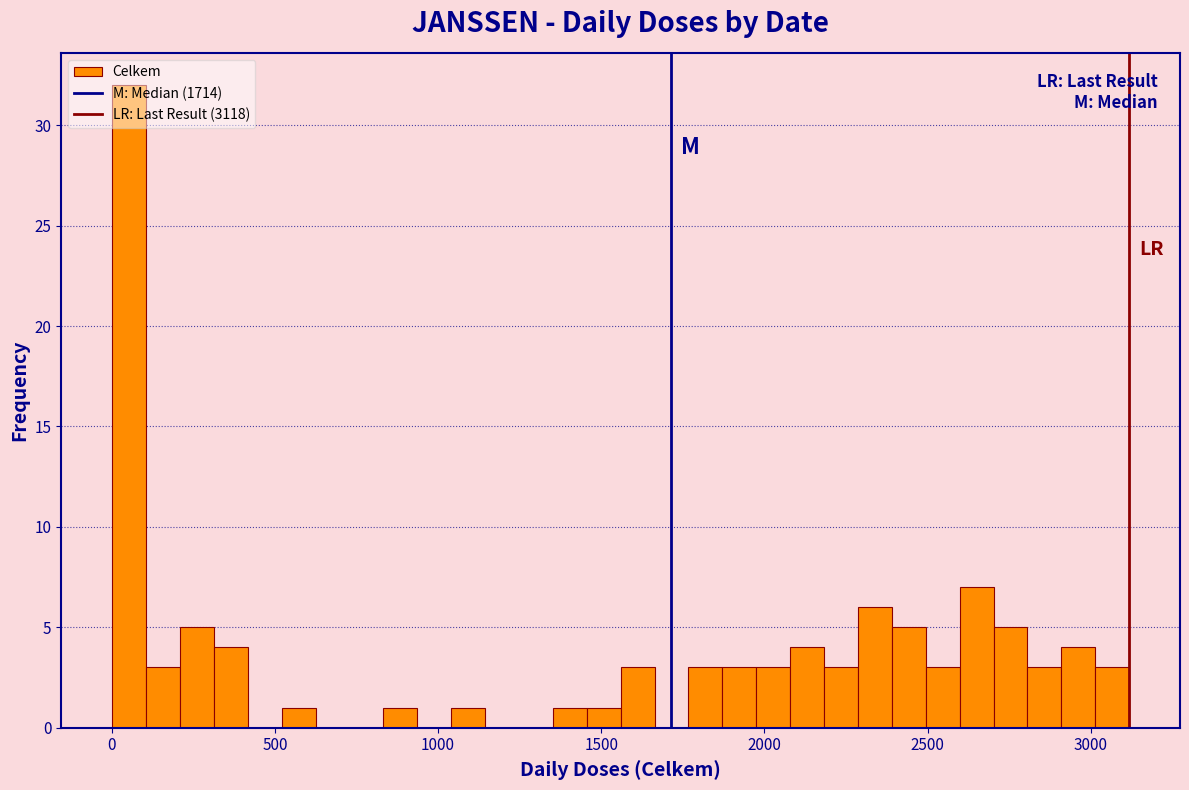

Read against the x-axis, roughly where is the centre of the tallest bar?

50